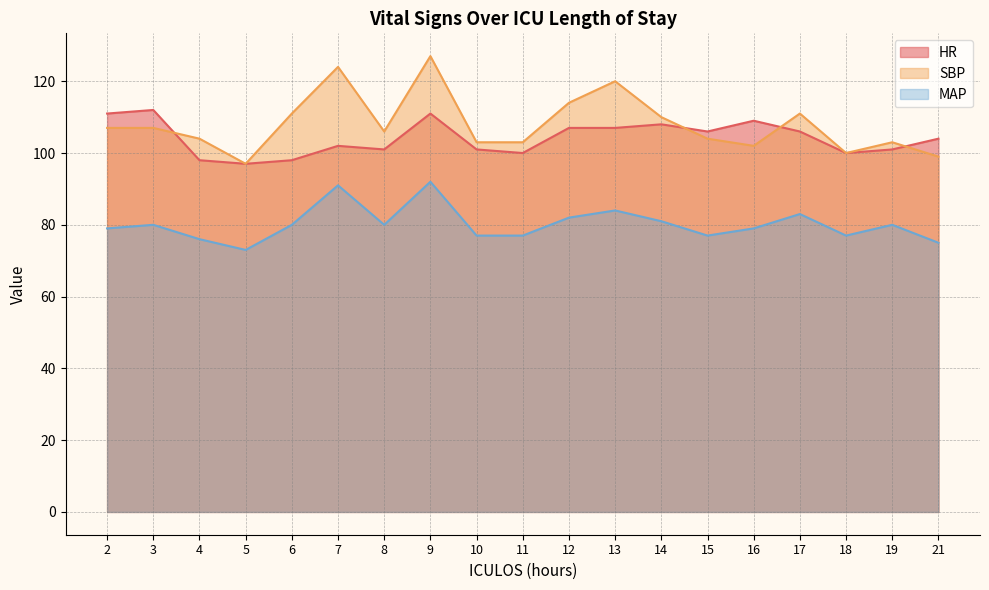

Does the chart display data point markers on the line(s)?

No